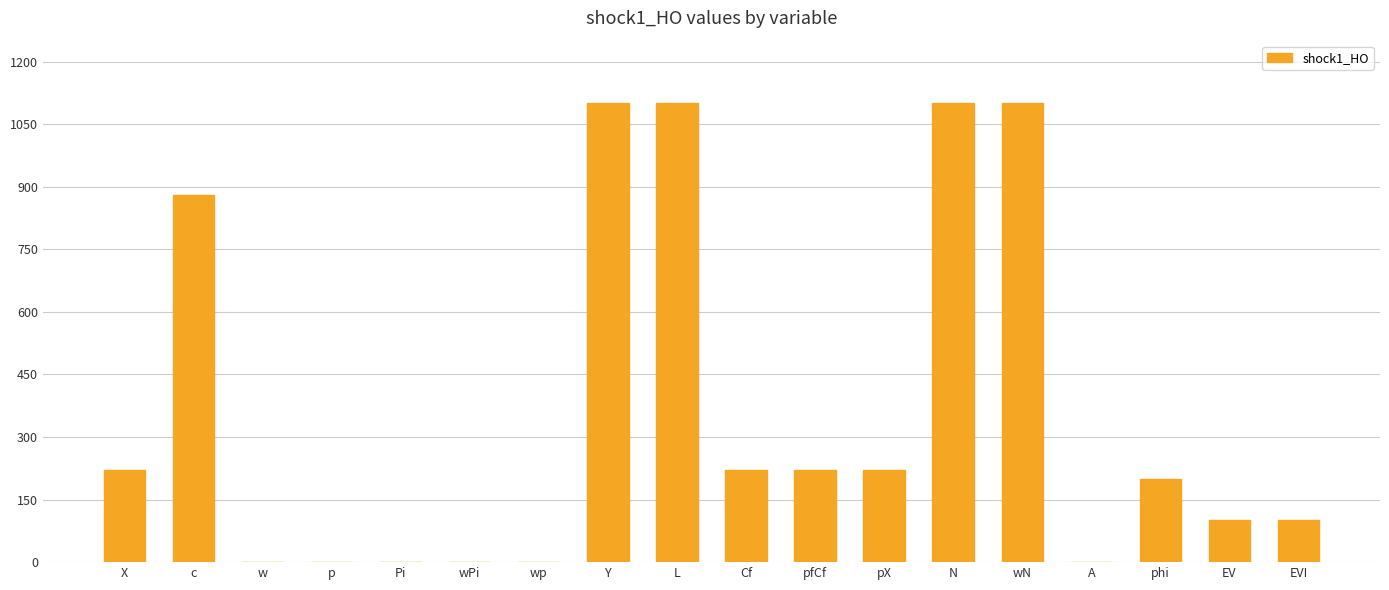

What is the sum of all values?

6566